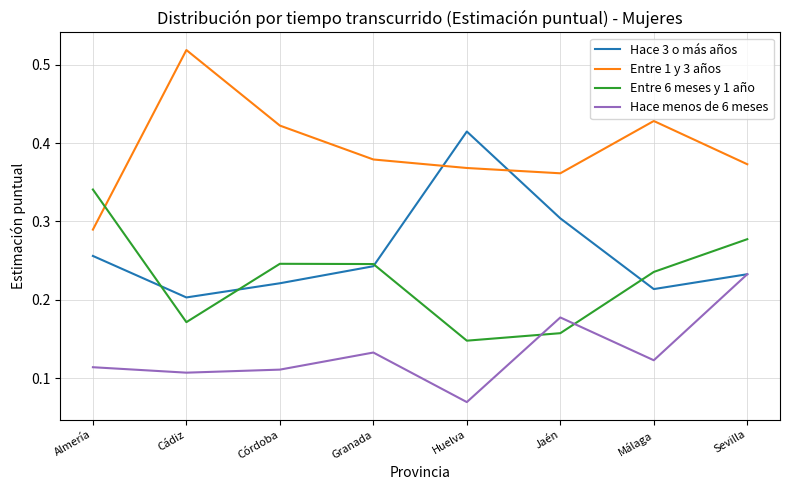

Which category has the lowest value across all series?

Huelva